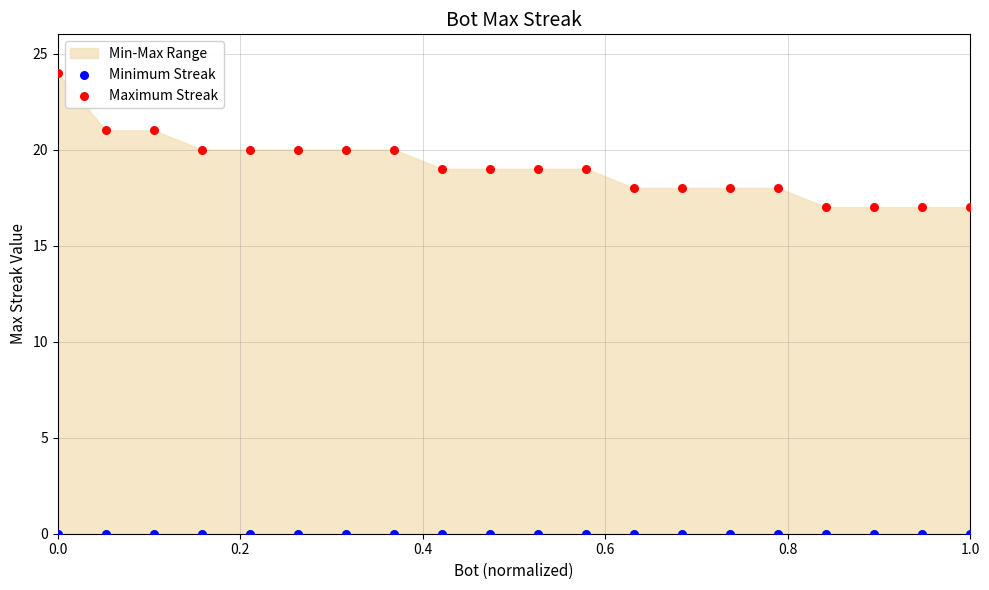

Which series reaches the maximum Y coordinate?

Maximum Streak